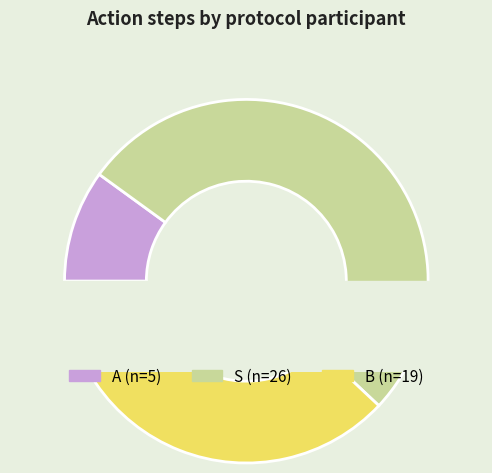

Which category accounts for the majority?

S